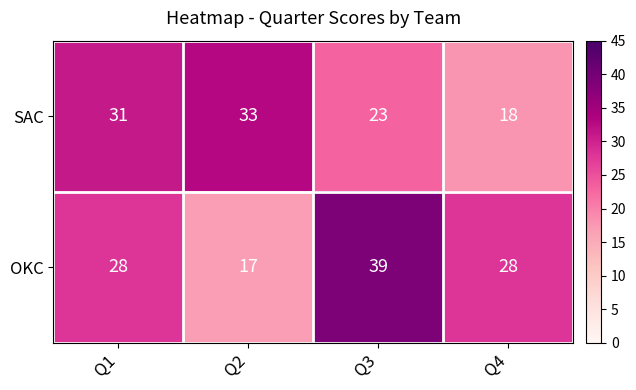

Rank the series at Q3 from highest to lowest value.

OKC, SAC